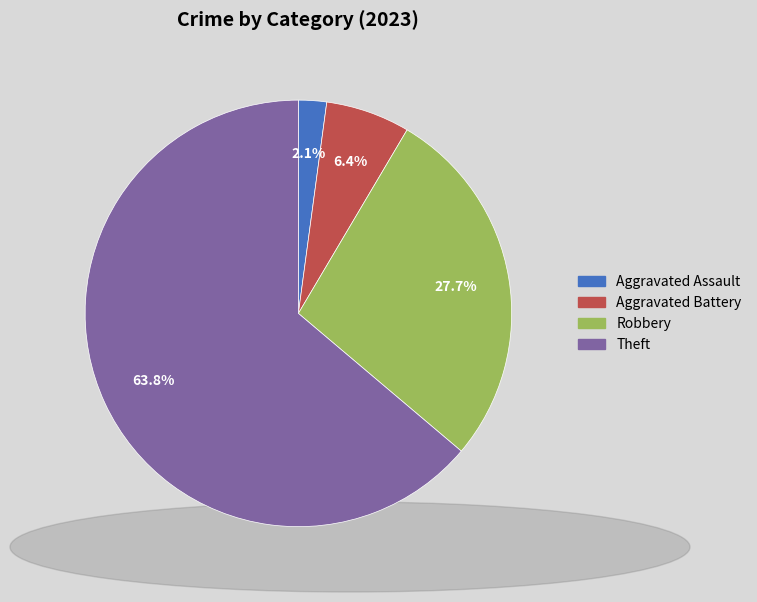

Is there a majority slice in this chart?

Yes